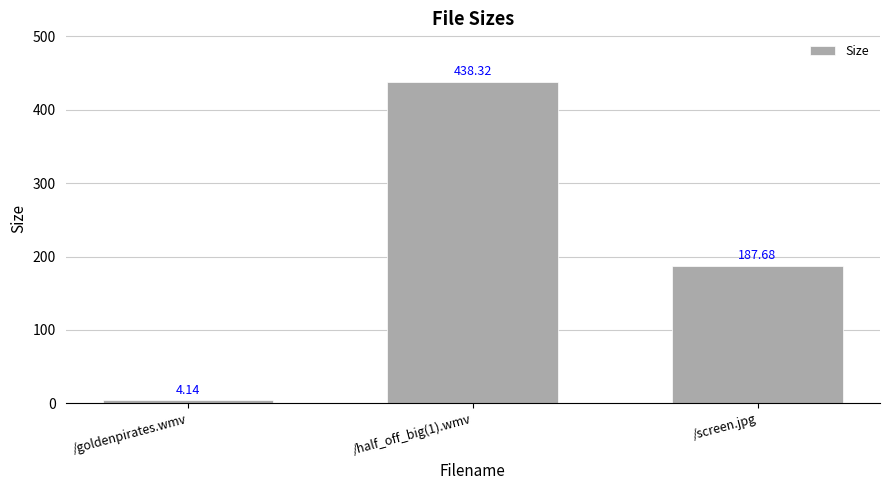

At which label is the value closest to 221?

/screen.jpg